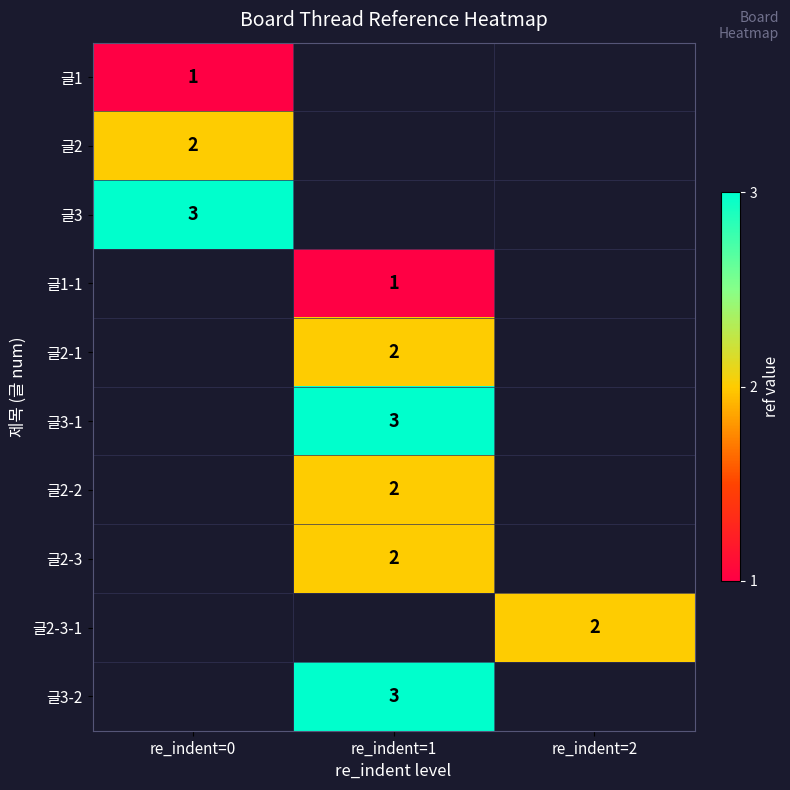

What is the smallest value displayed?

1.0